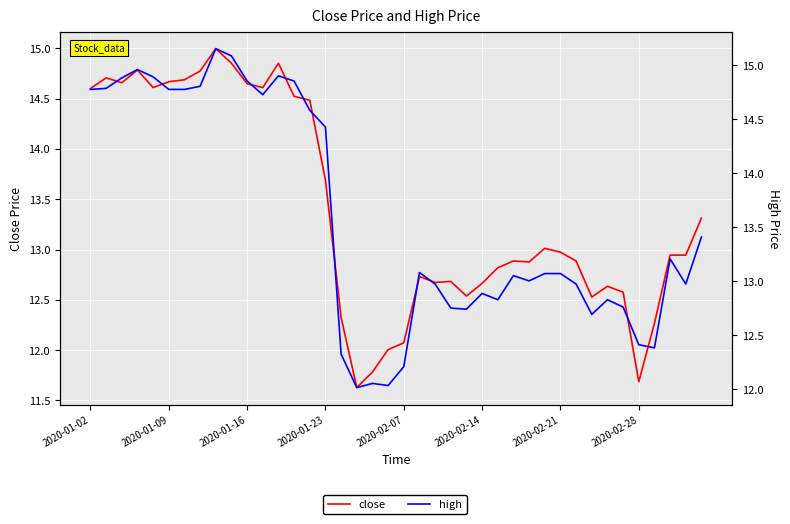

True or false: close and high intersect in this chart.

False